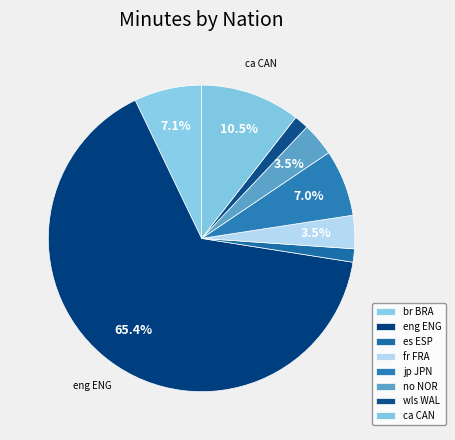

Is no NOR the majority of the pie?

No